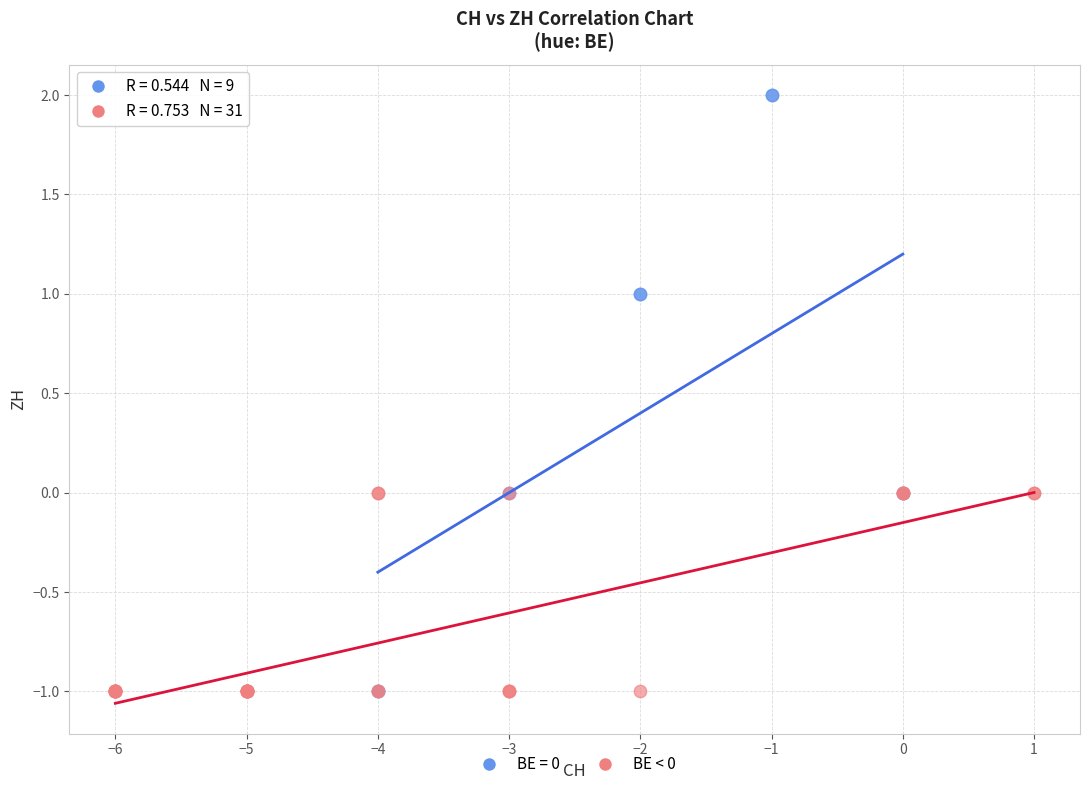

Which series reaches the maximum Y coordinate?

BE = 0